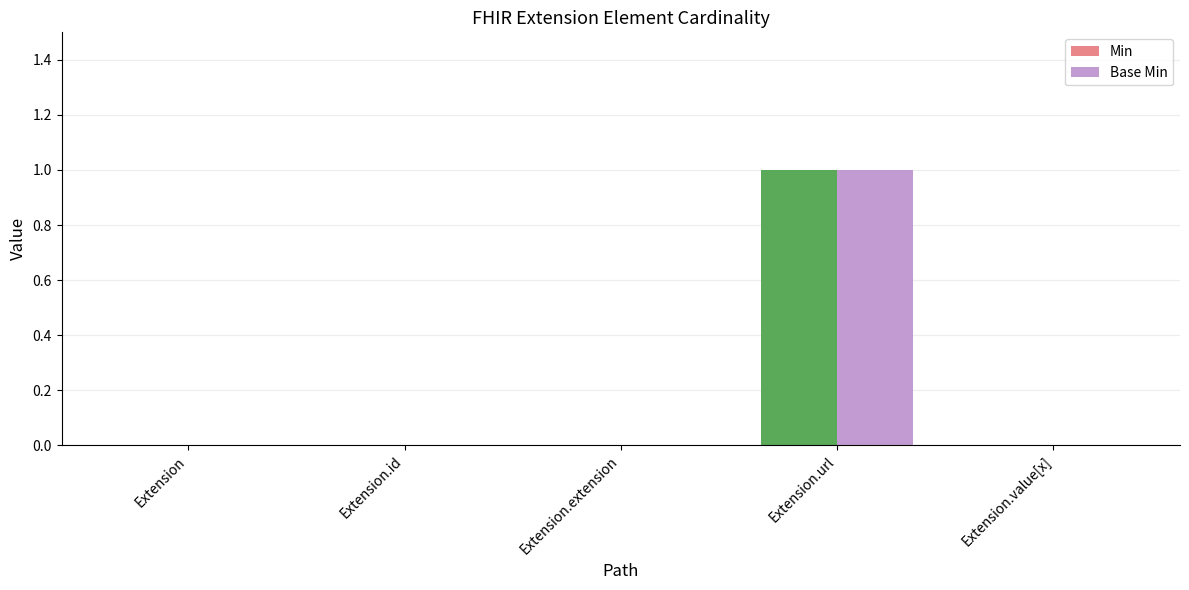

At which category does the chart reach its peak across all series?

Extension.url